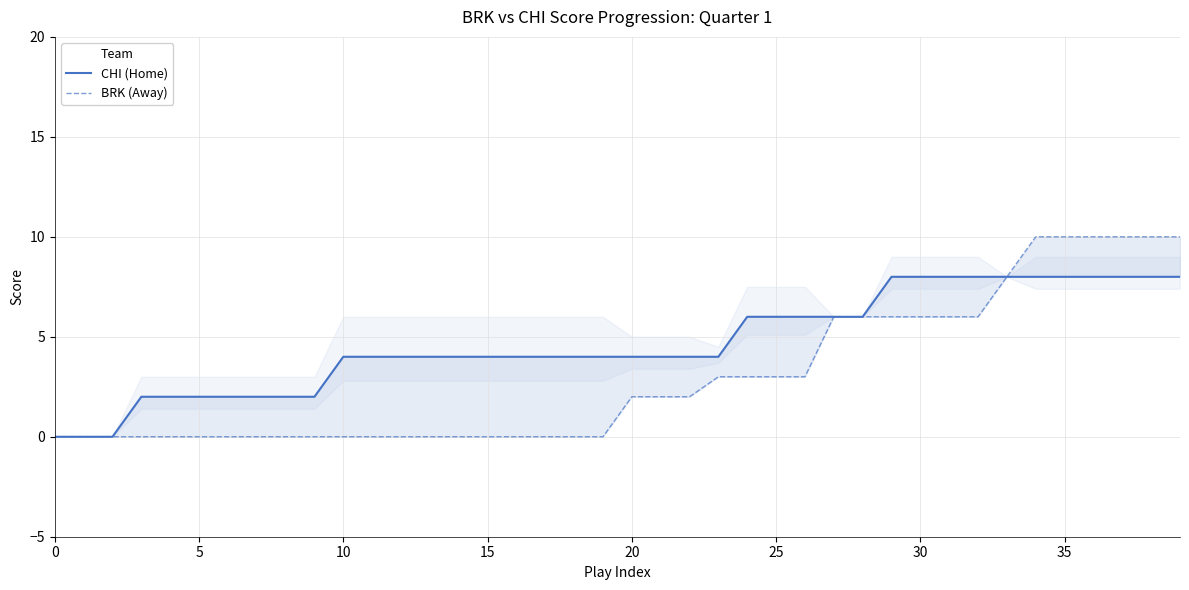

How many categories are shown in the chart?

40